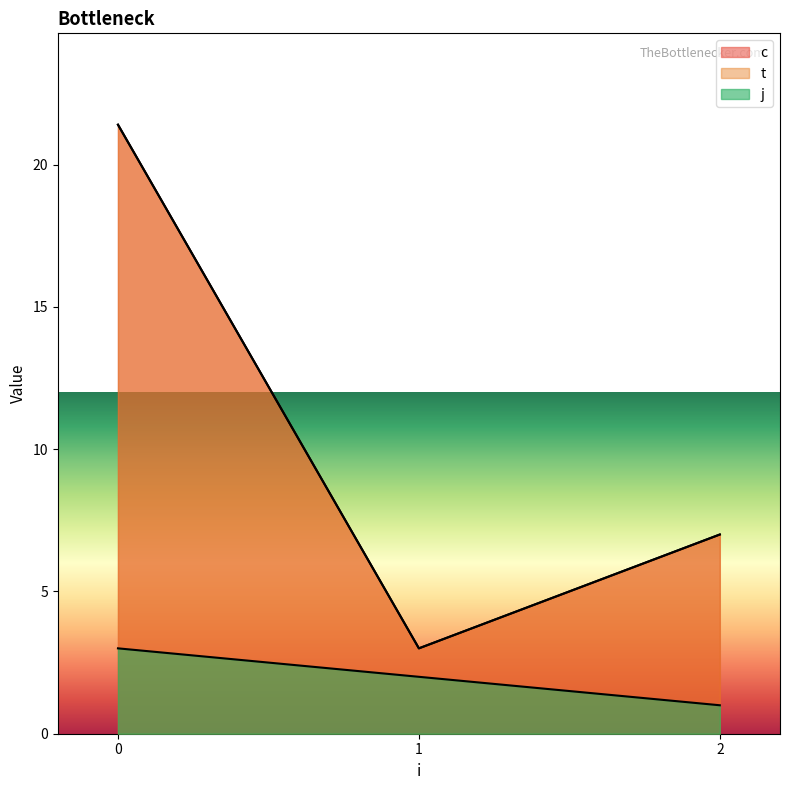

How many lines are shown in the chart?

3